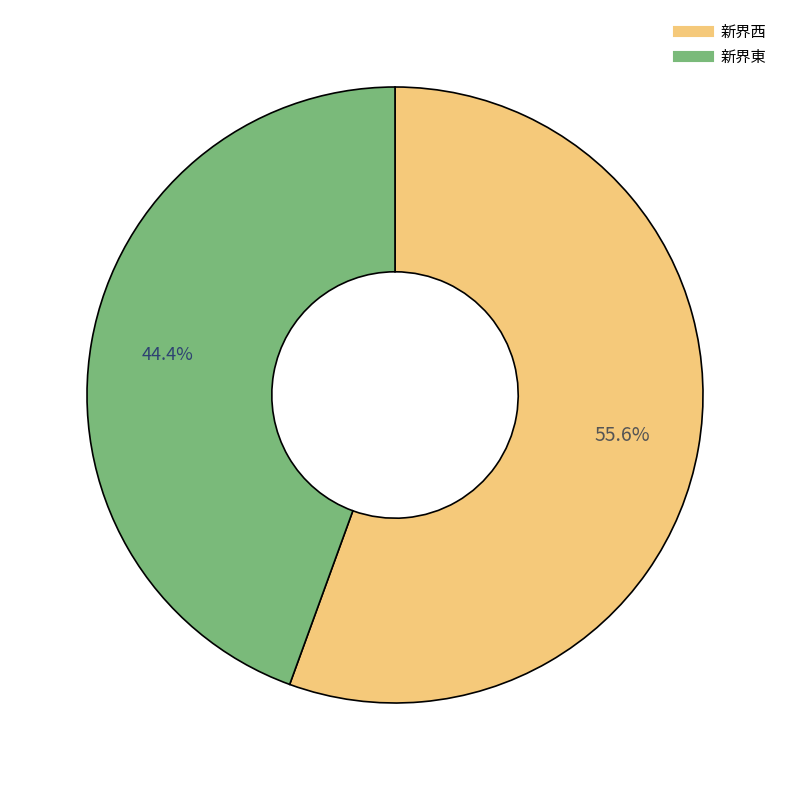

What percentage do 新界西 and 新界東 together represent?

100.0%